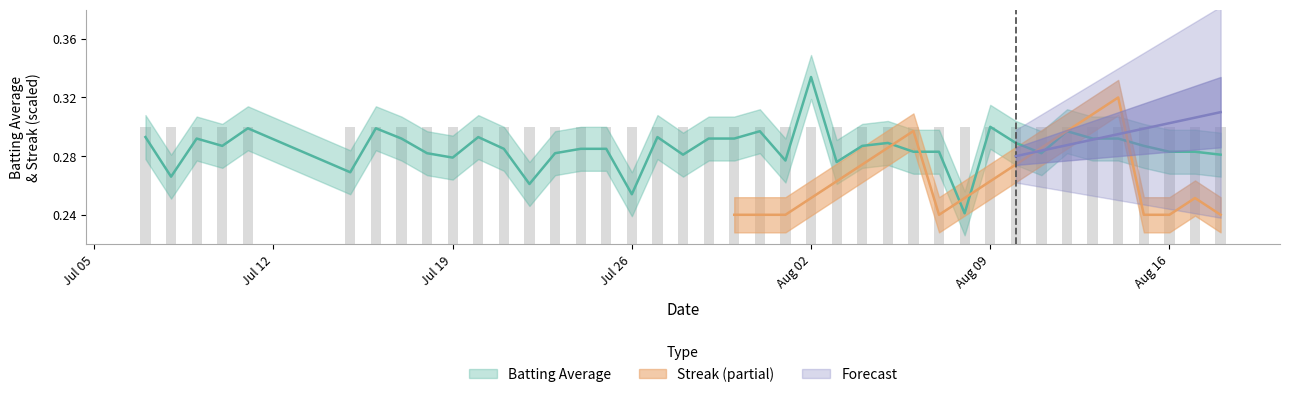

Reading left to right, transcribe all the data shown in this chart.

0.3	0.3	0.3	0.3	0.3	0.3	0.3	0.3	0.3	0.3	0.3	0.3	0.3	0.3	0.3	0.3	0.3	0.3	0.3	0.3	0.3	0.3	0.3	0.3	0.3	0.3	0.3	0.3	0.3	0.2	0.3	0.3	0.3	0.3	0.3	0.3	0.3	0.3	0.3	0.3